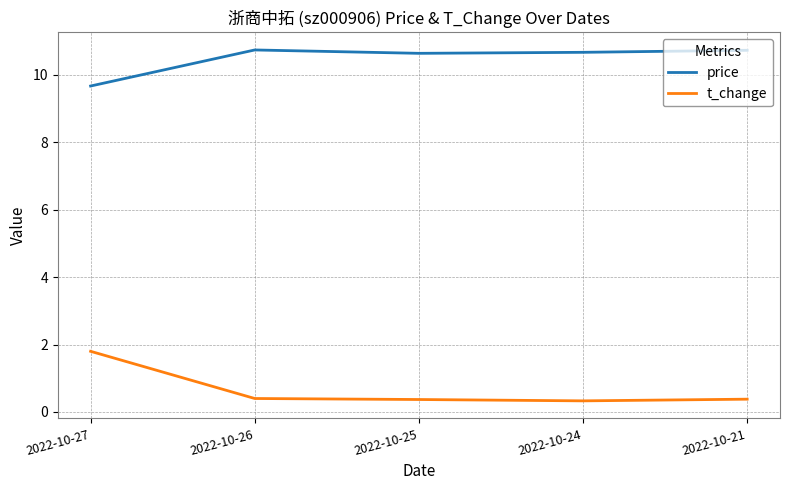

What is the average value of the t_change series?

0.7